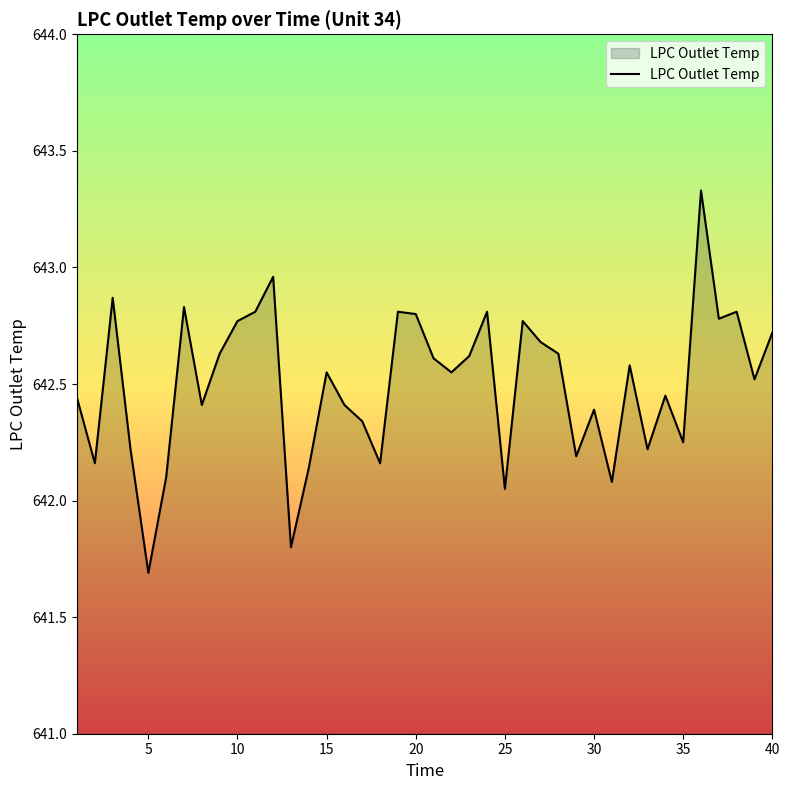

What is the minimum value shown in the chart?

641.7